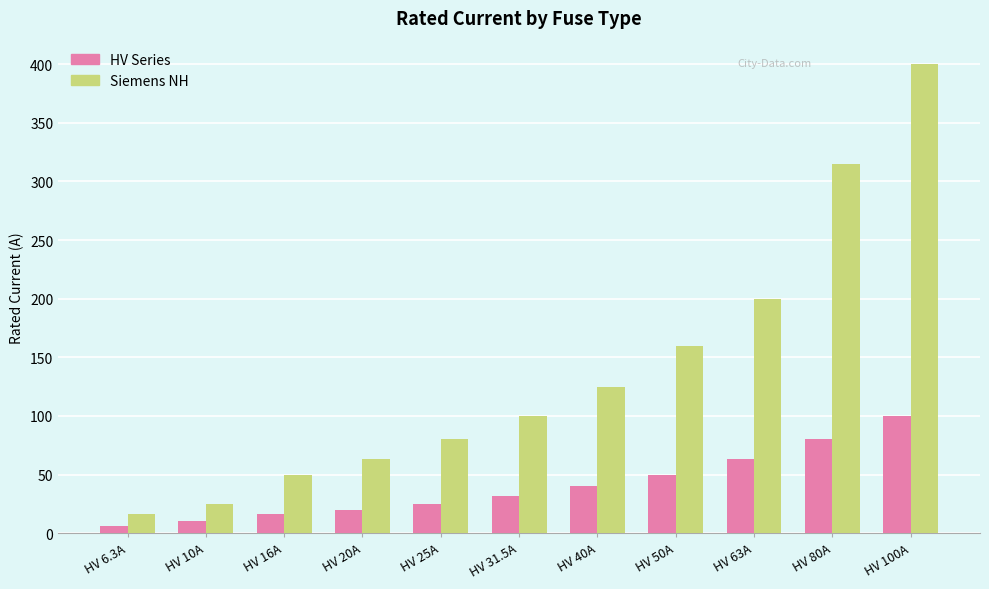

How many series are shown in this chart?

2